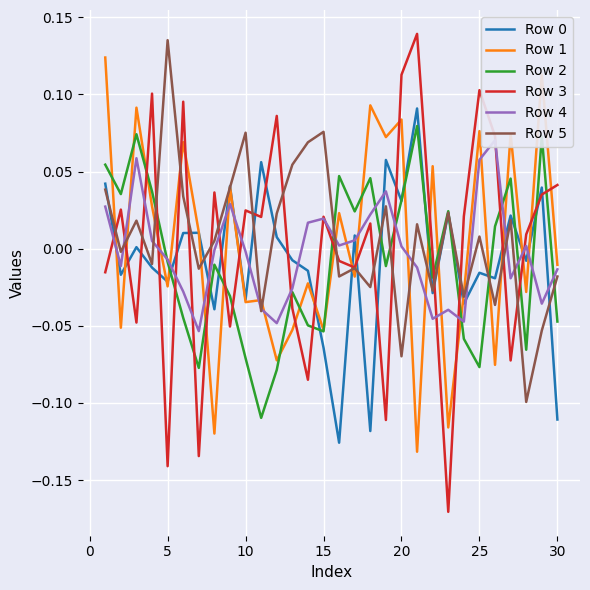

Which category has the highest value in the Row 5 series?

5